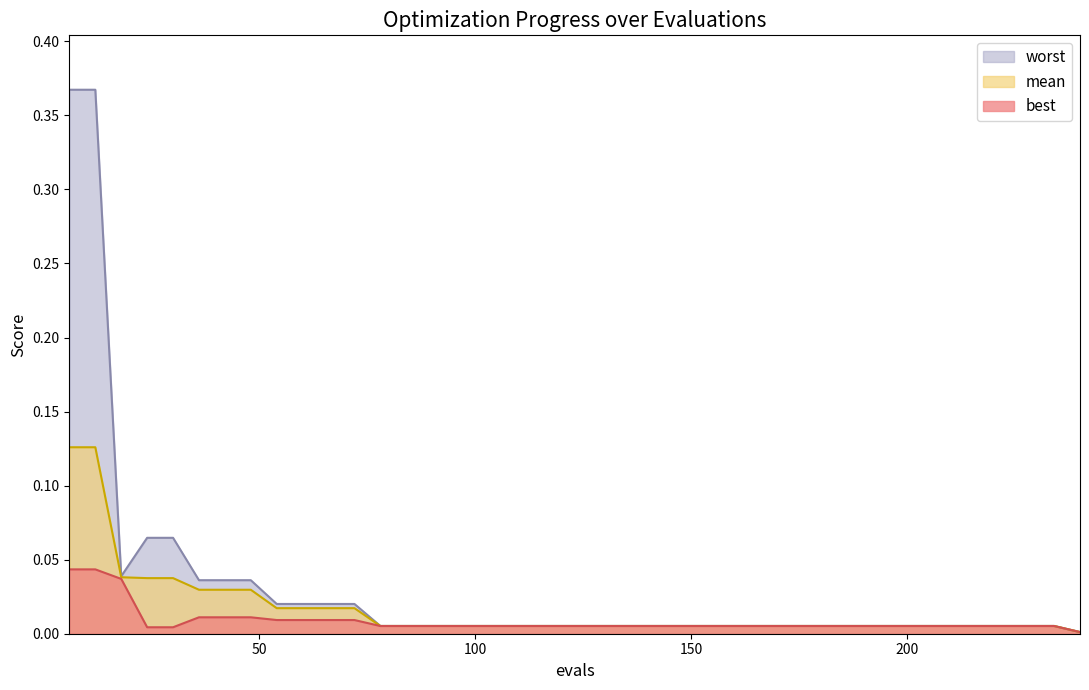

The value of mean at 72 is 0.0. True or false?

True